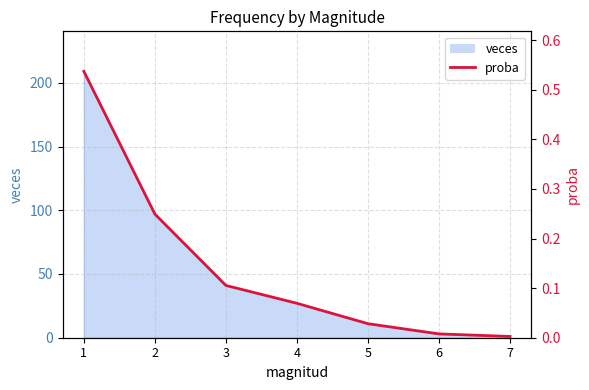

What is the change in value from 2 to 7?

-0.2